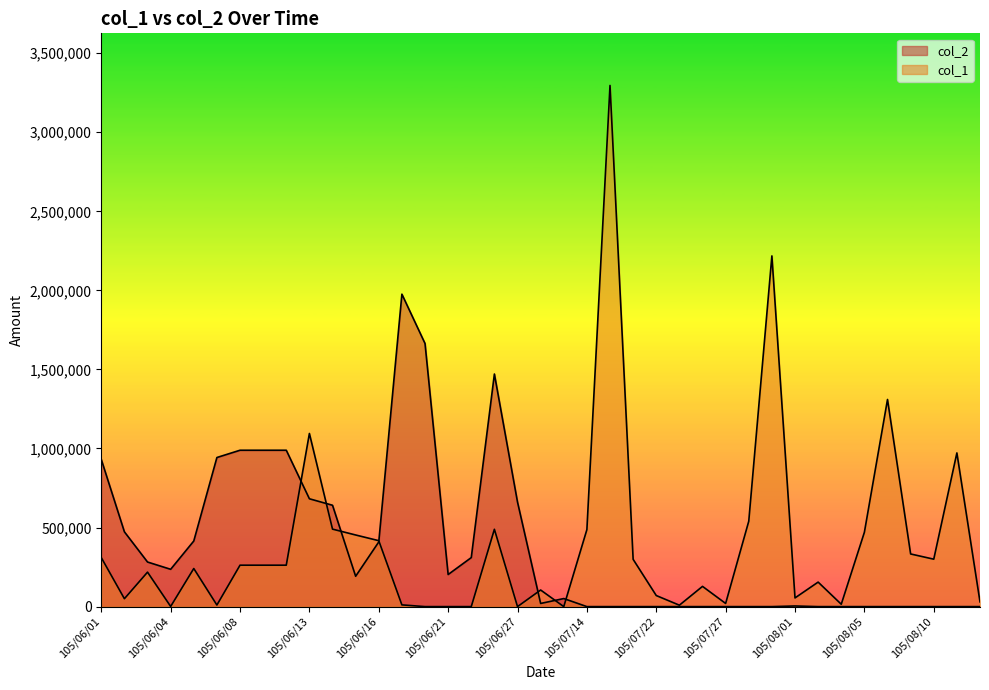

Count the number of data series in this chart.

2